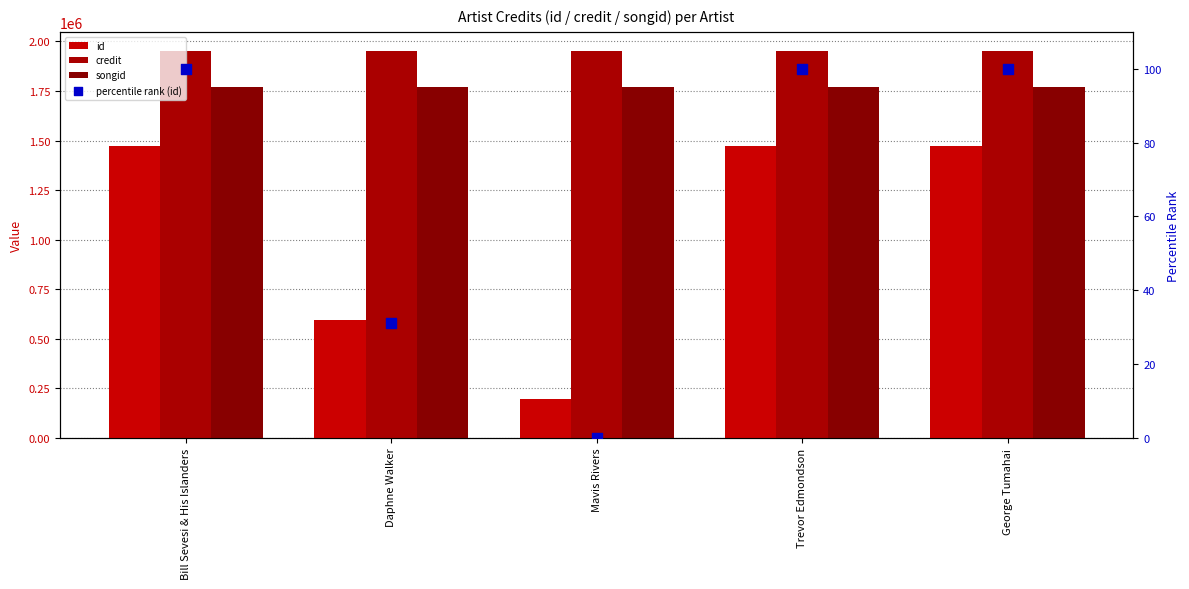

What is the total value across all series at Trevor Edmondson?

5189469.0